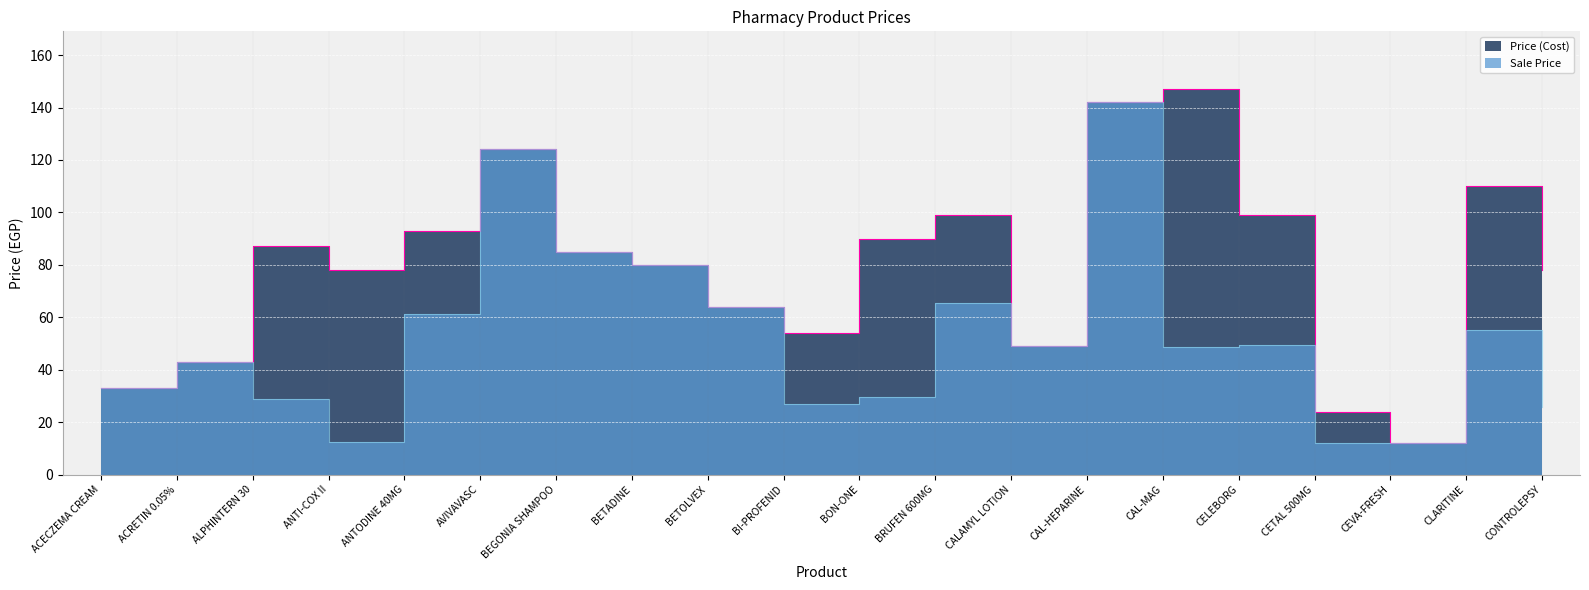

Reading left to right, list all the values displayed in this chart.

Price (Cost): 33.0	43.0	87.0	78.0	93.0	124.0	85.0	80.0	64.0	54.0	90.0	99.0	49.0	142.0	147.0	99.0	24.0	12.0	110.0	78.0
Sale Price: 33.0	43.0	28.7	12.5	61.4	124.0	85.0	80.0	64.0	27.0	29.7	65.3	49.0	142.0	48.5	49.5	12.0	12.0	55.0	25.7